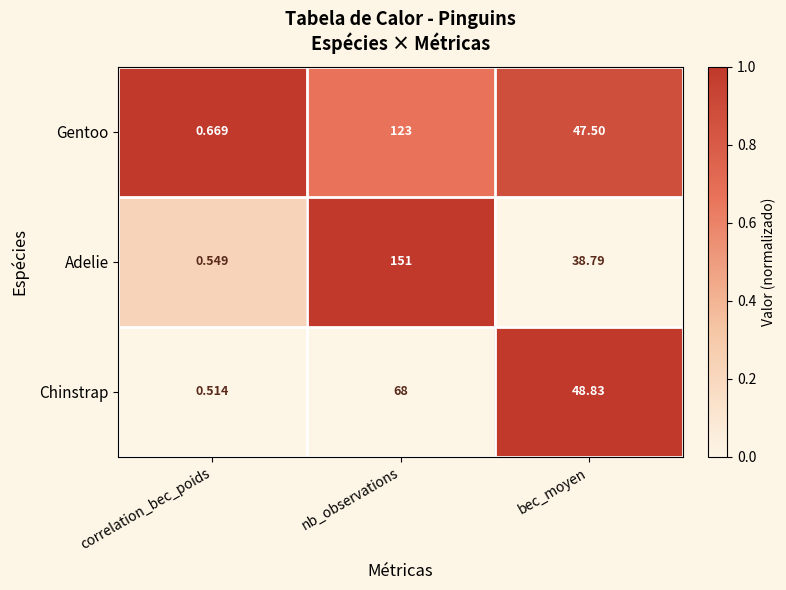

Between correlation_bec_poids and nb_observations, which series saw the biggest shift?

Adelie